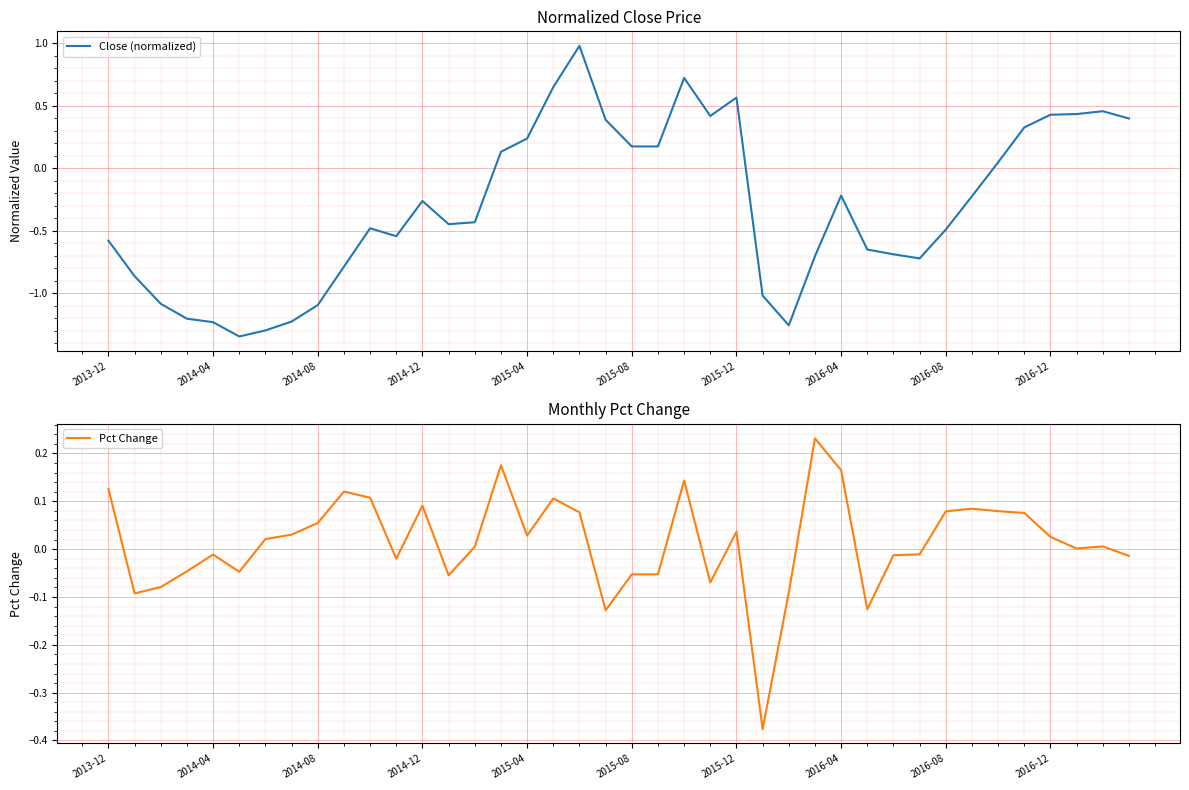

How many values in Pct Change are above zero?

23